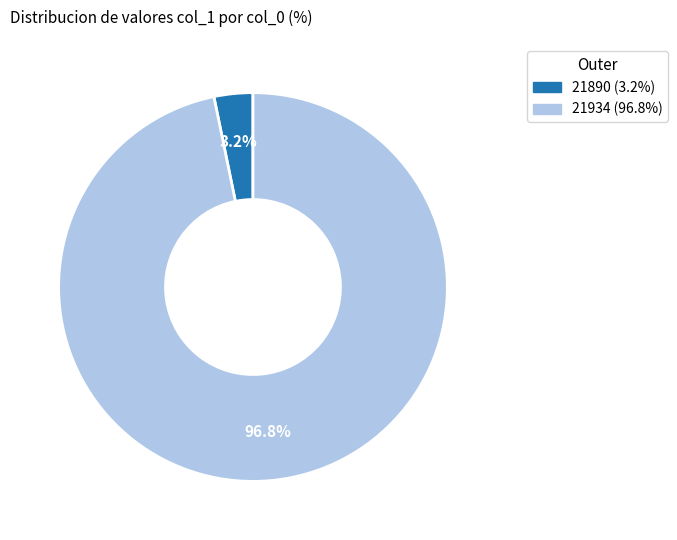

To the nearest percent, what is the difference between the 21890 and 21934 slice percentages?

94%